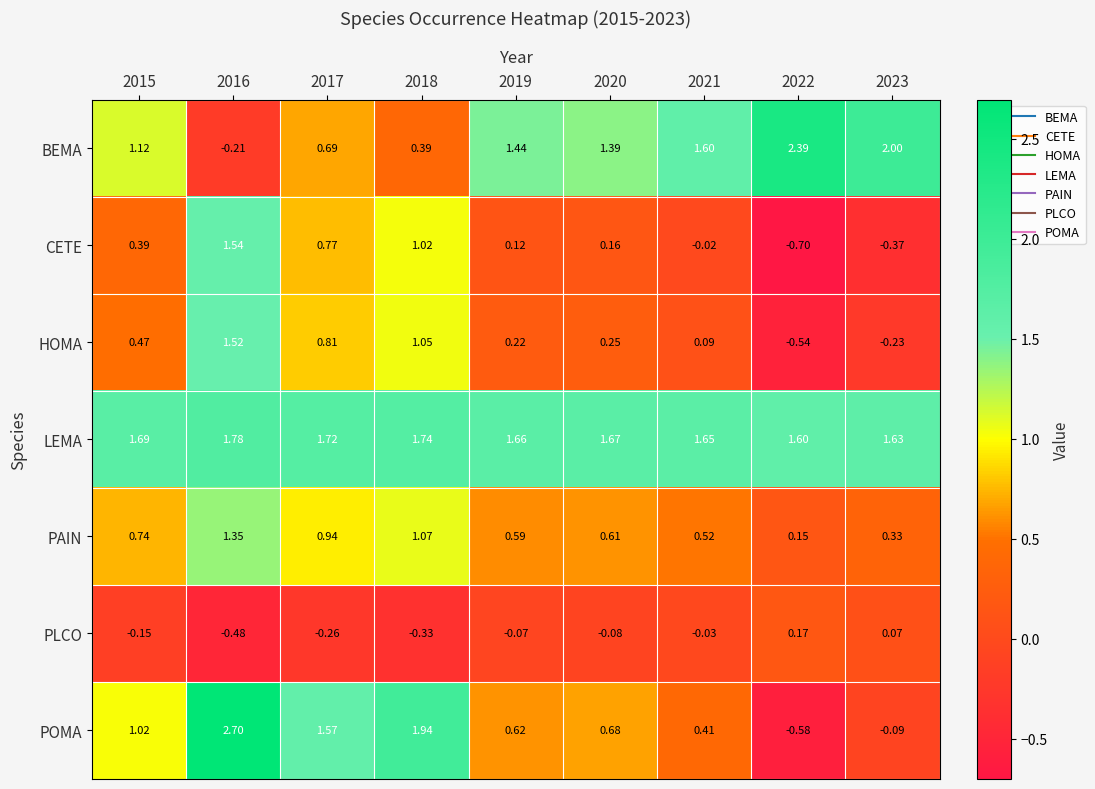

Which series has the widest spread of values?

POMA